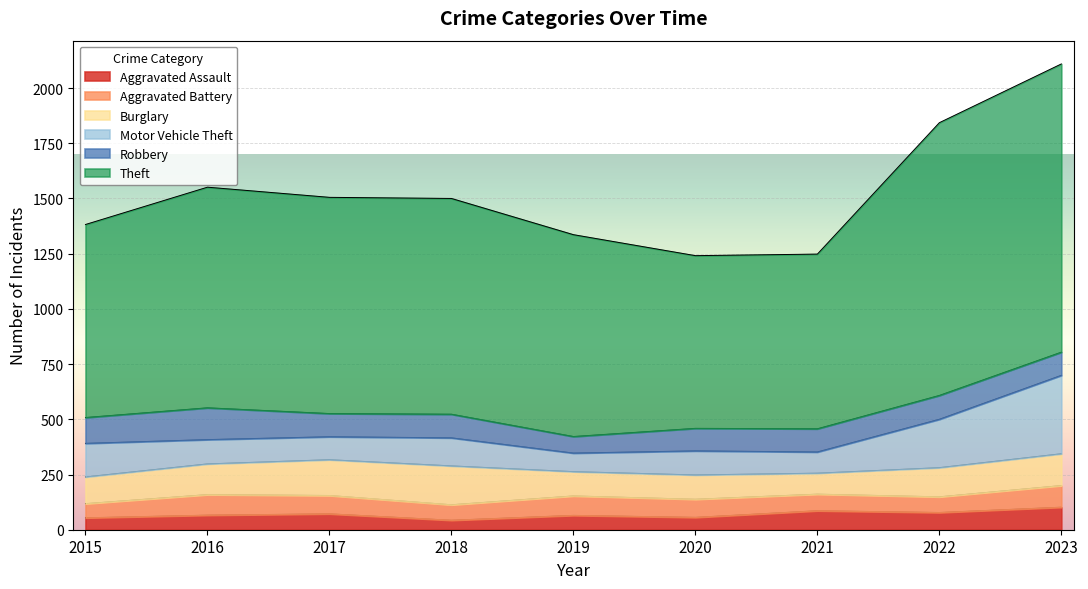

Is it true that Theft equals 999 at 2016?

True